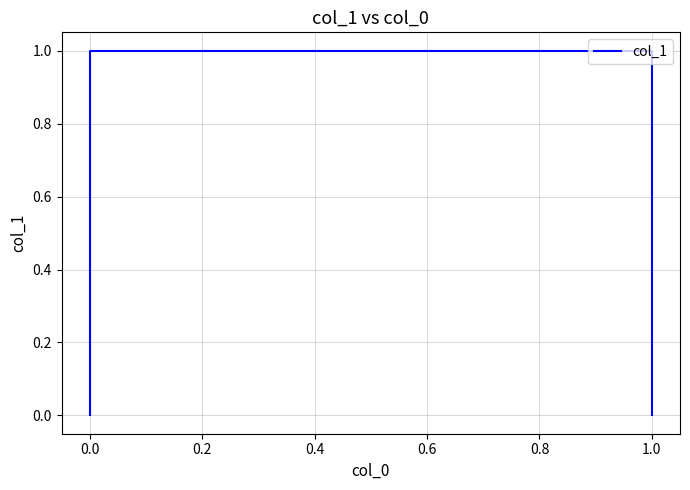

How many values are between 0 and 1?

4